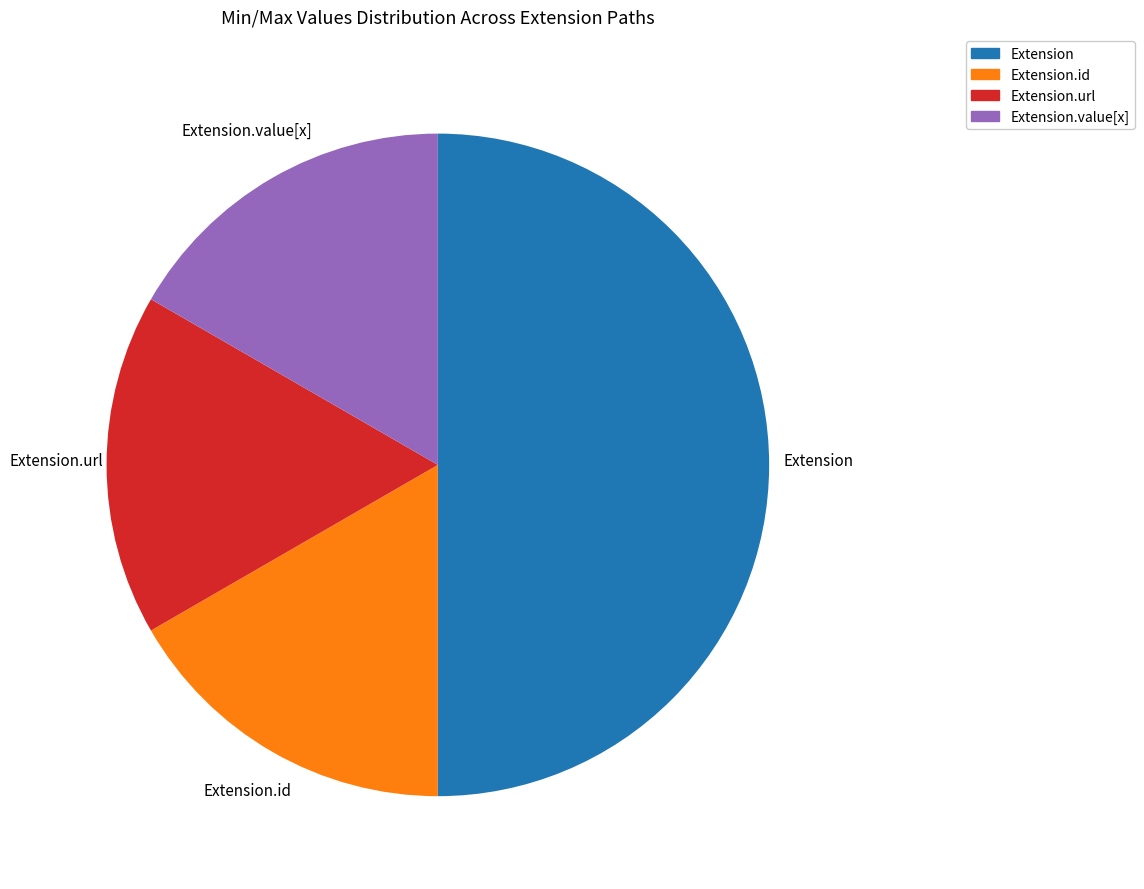

How many slices are in this pie chart?

4